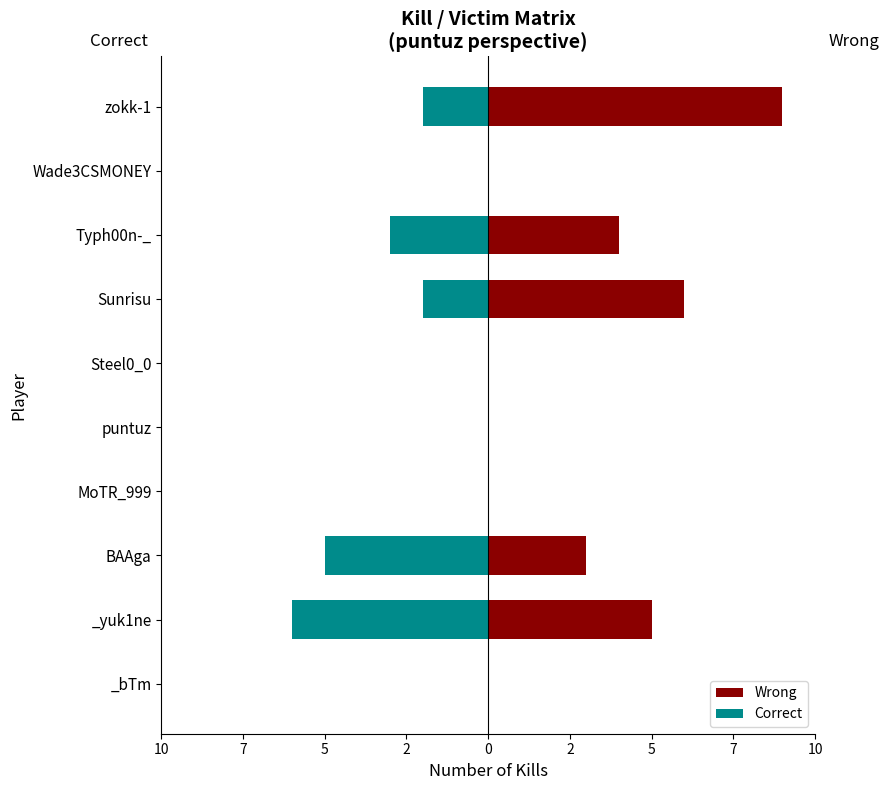

What is the highest value of the Wrong series?

9